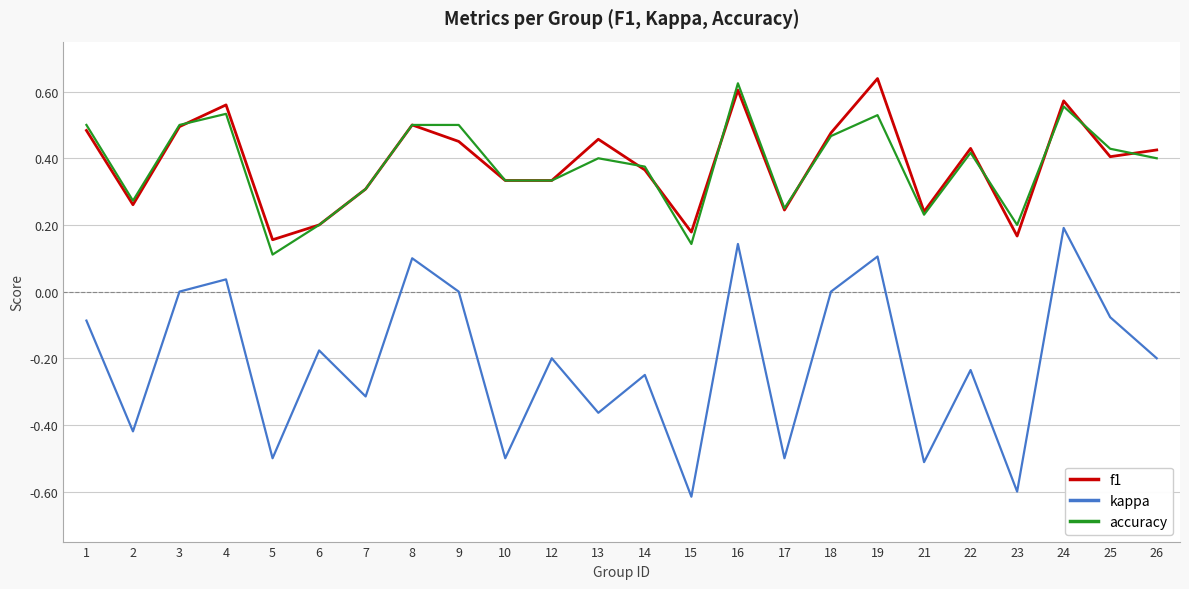

Which series has the widest spread of values?

kappa